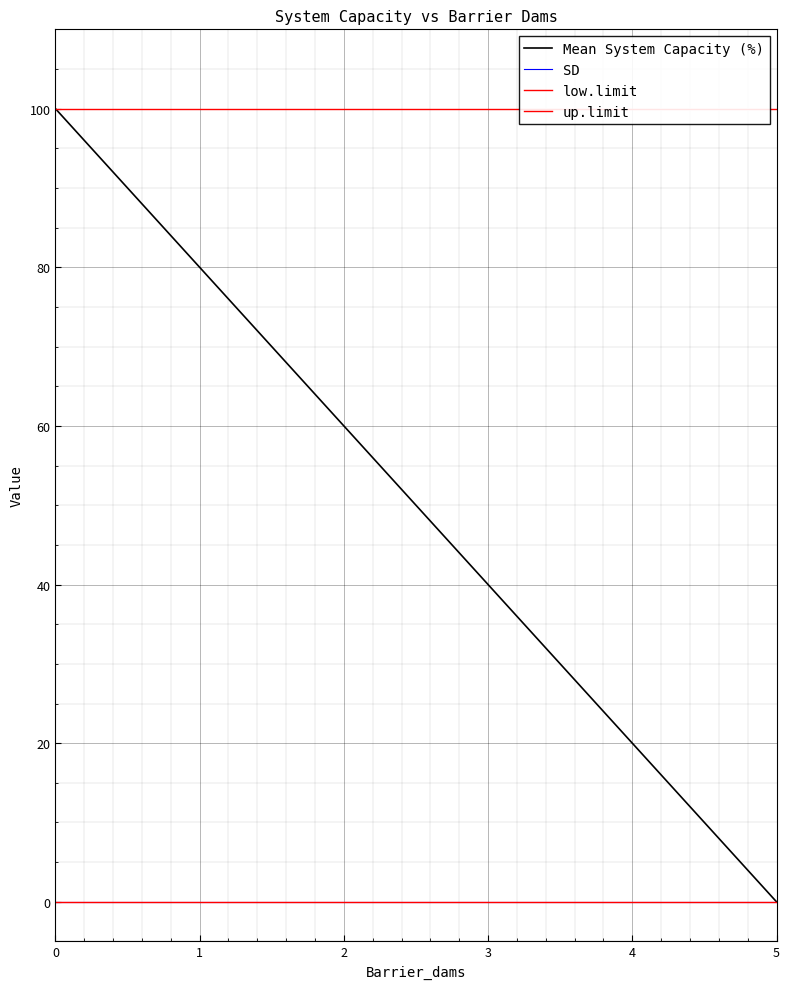

Is it true that Mean System Capacity (%) equals 29 at 4?

False